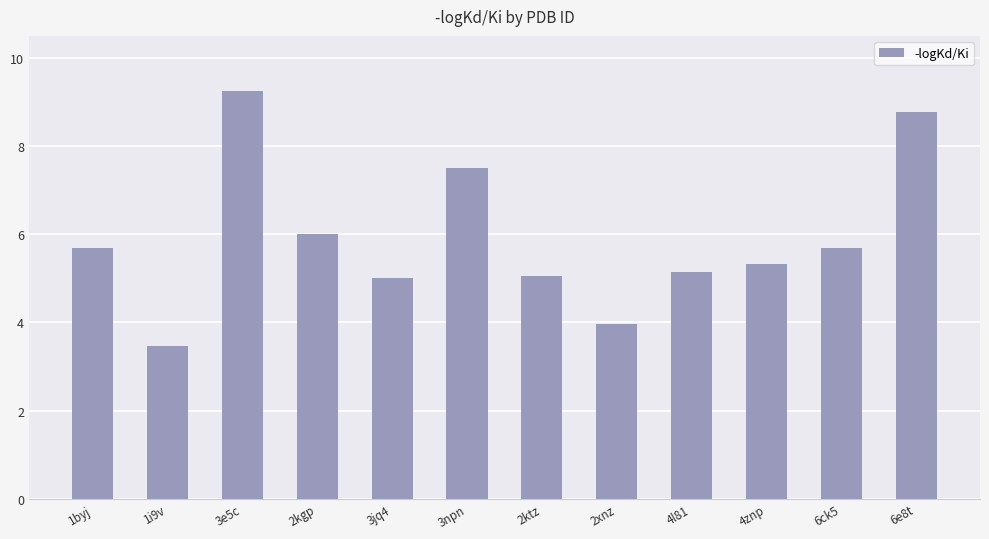

What is the minimum value shown in the chart?

3.5